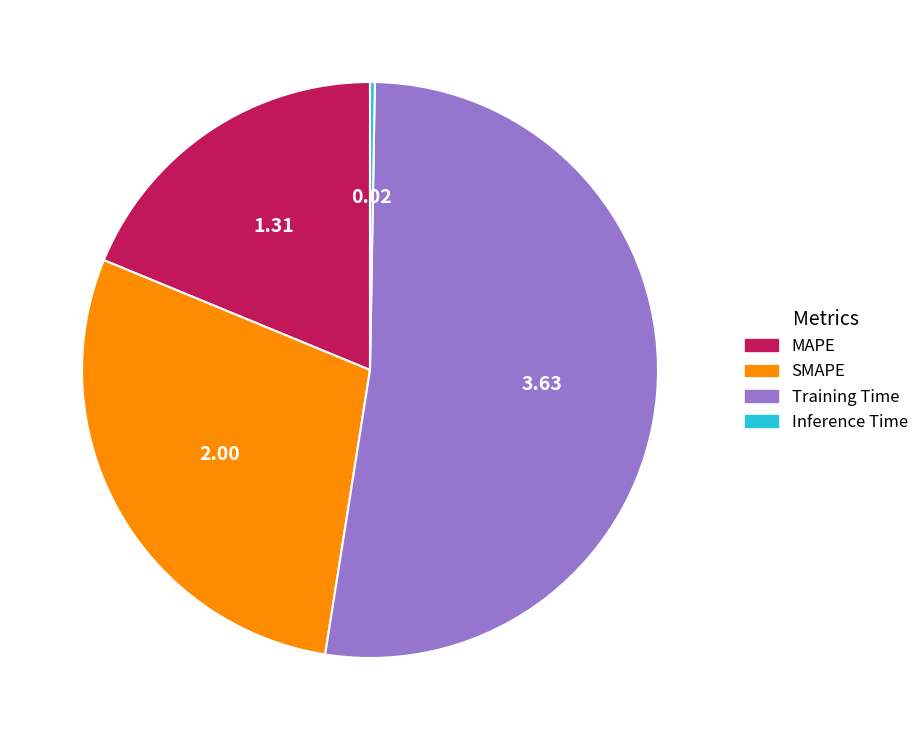

Is the sum of MAPE and Training Time greater than half?

Yes